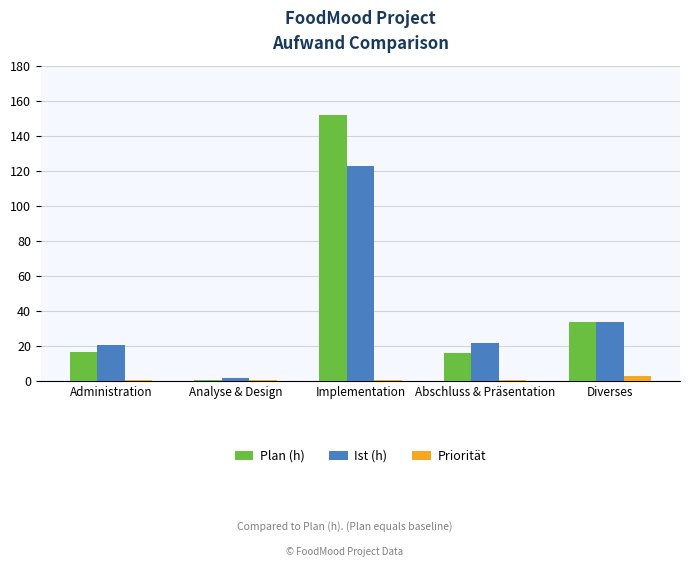

Between Analyse & Design and Implementation, which series saw the biggest shift?

Plan (h)